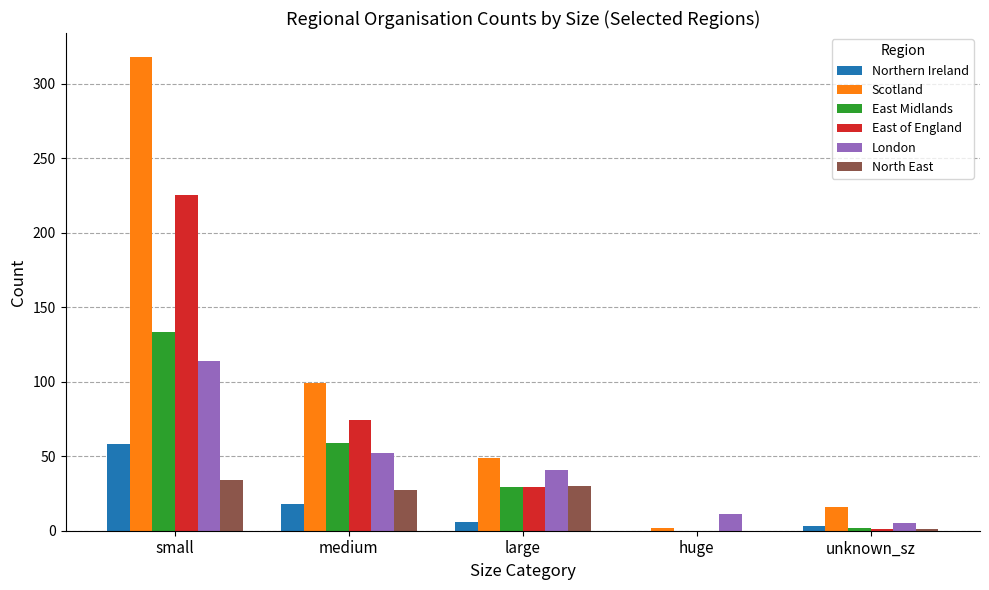

Which series has the largest range (max minus min)?

Scotland